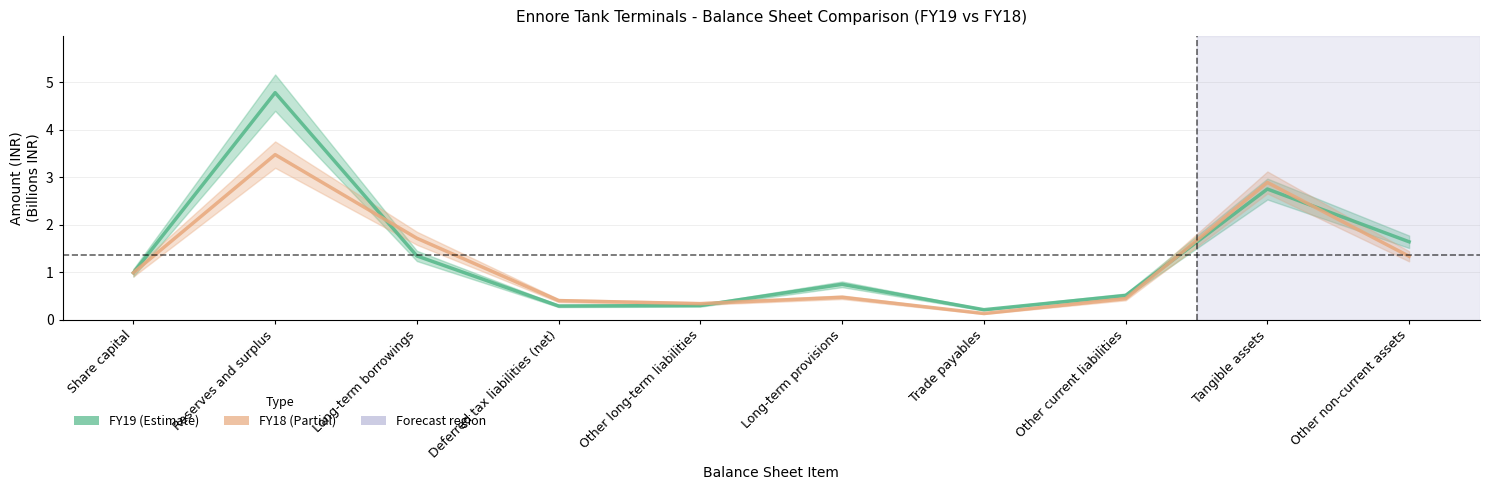

Is it true that FY19 equals 0.7 at Long-term provisions?

True